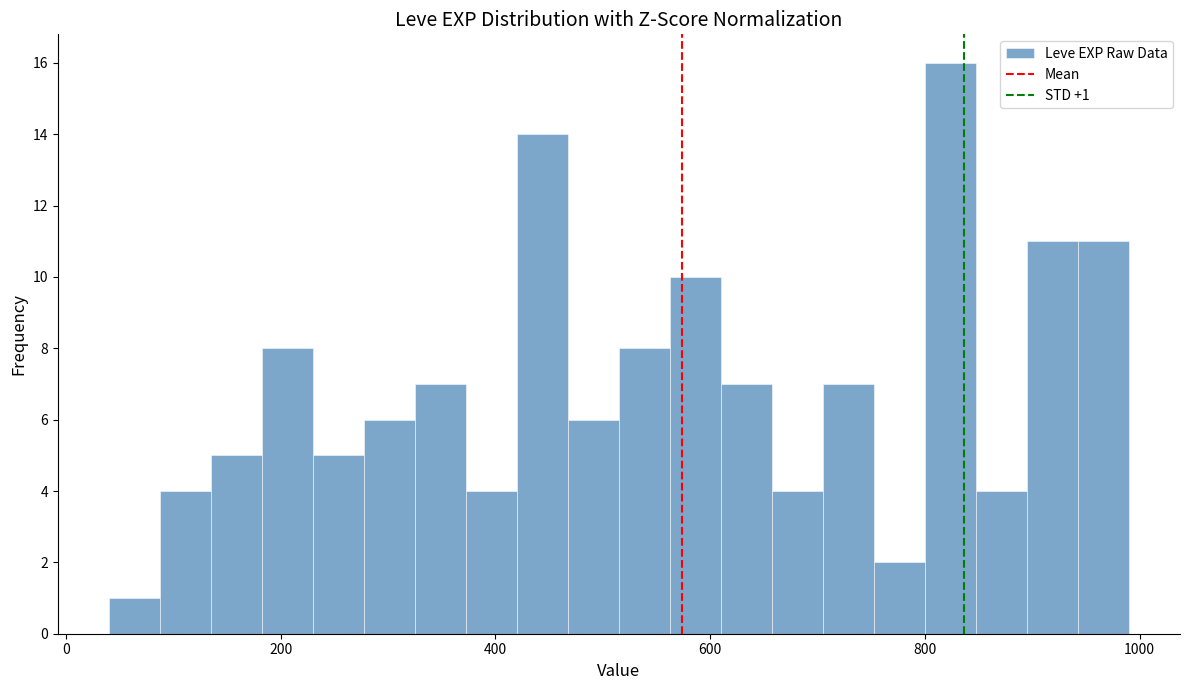

Around what value on the x-axis is the tallest bar? Give the approximate position of its centre, as read against the axis.

820